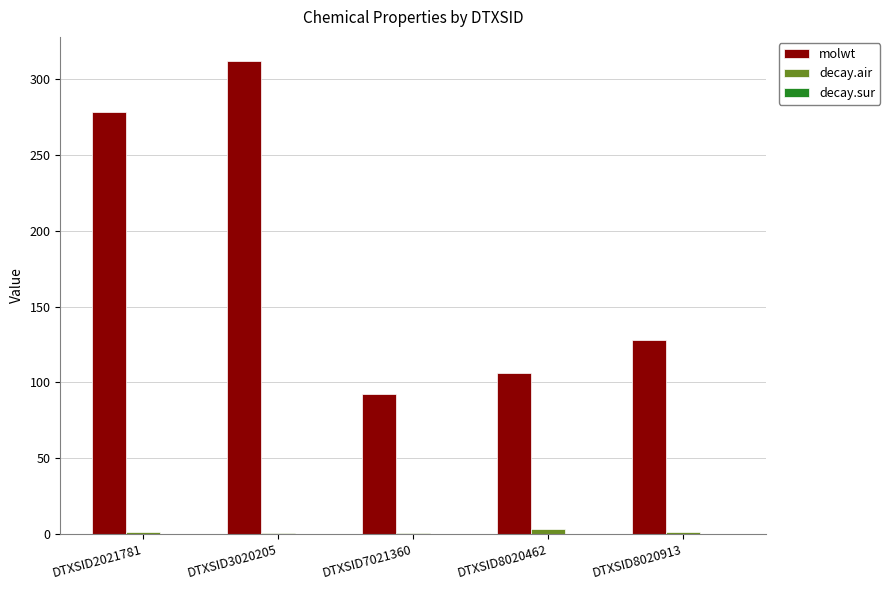

At which category is the sum across all series the highest?

DTXSID3020205